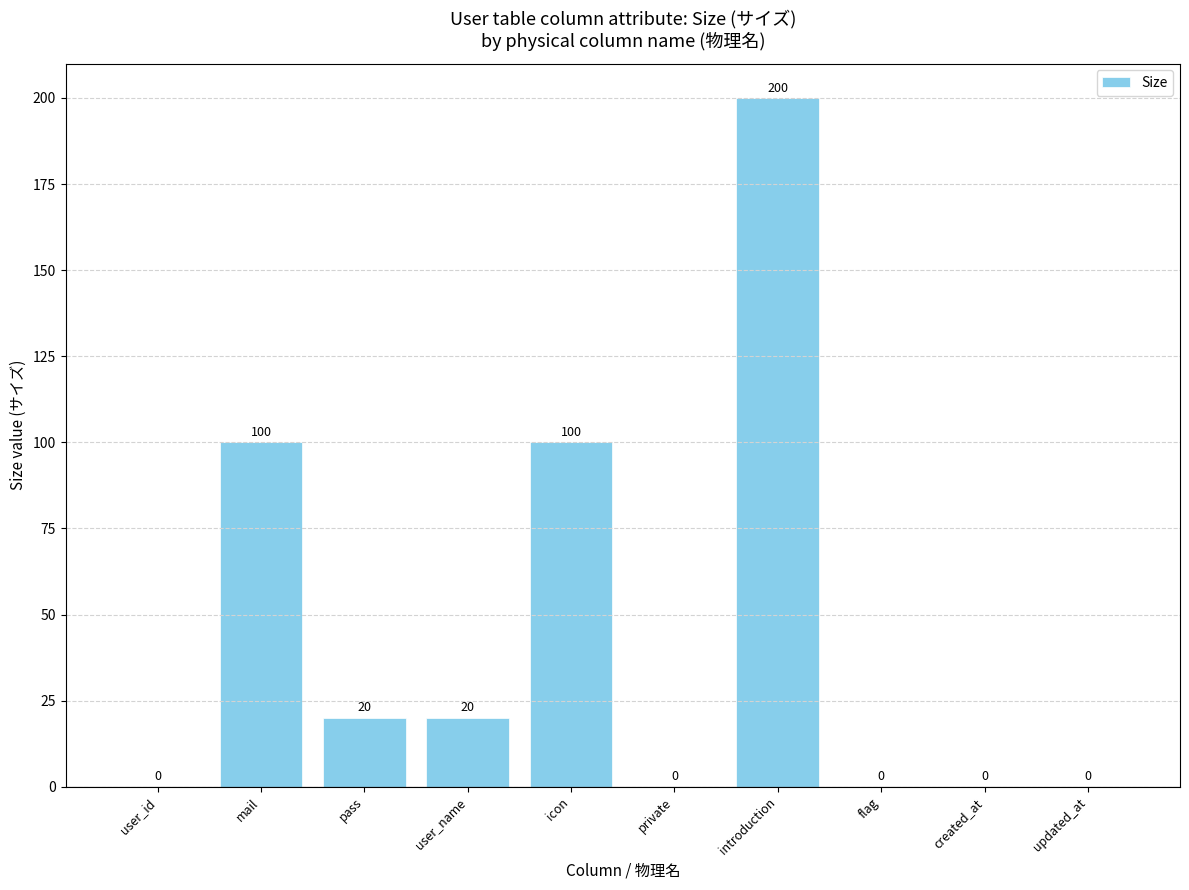

True or false: the data shows 53 at icon.

False